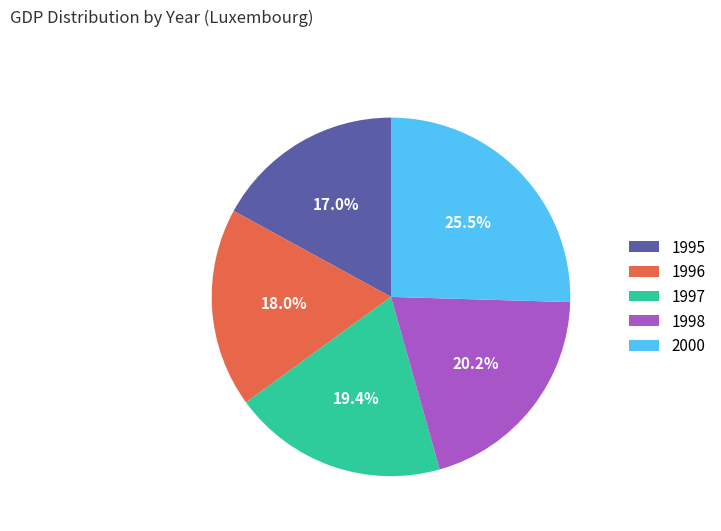

Is there a majority slice in this chart?

No